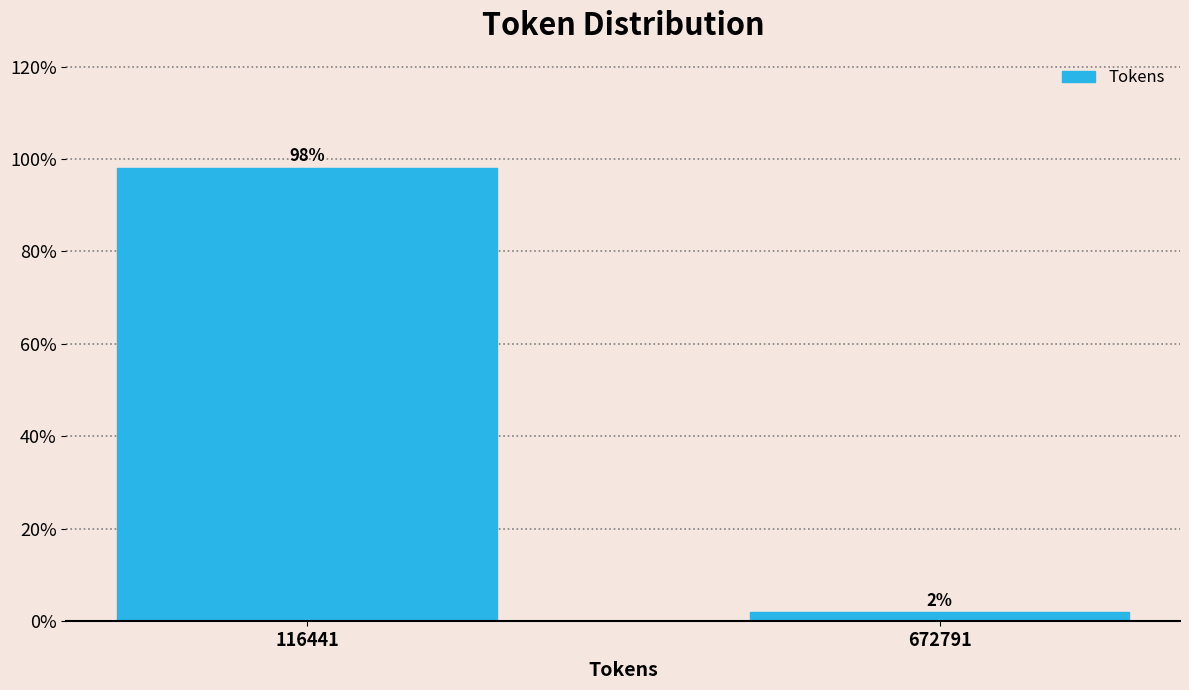

What is the value of the 1st bar from the left?

98.1